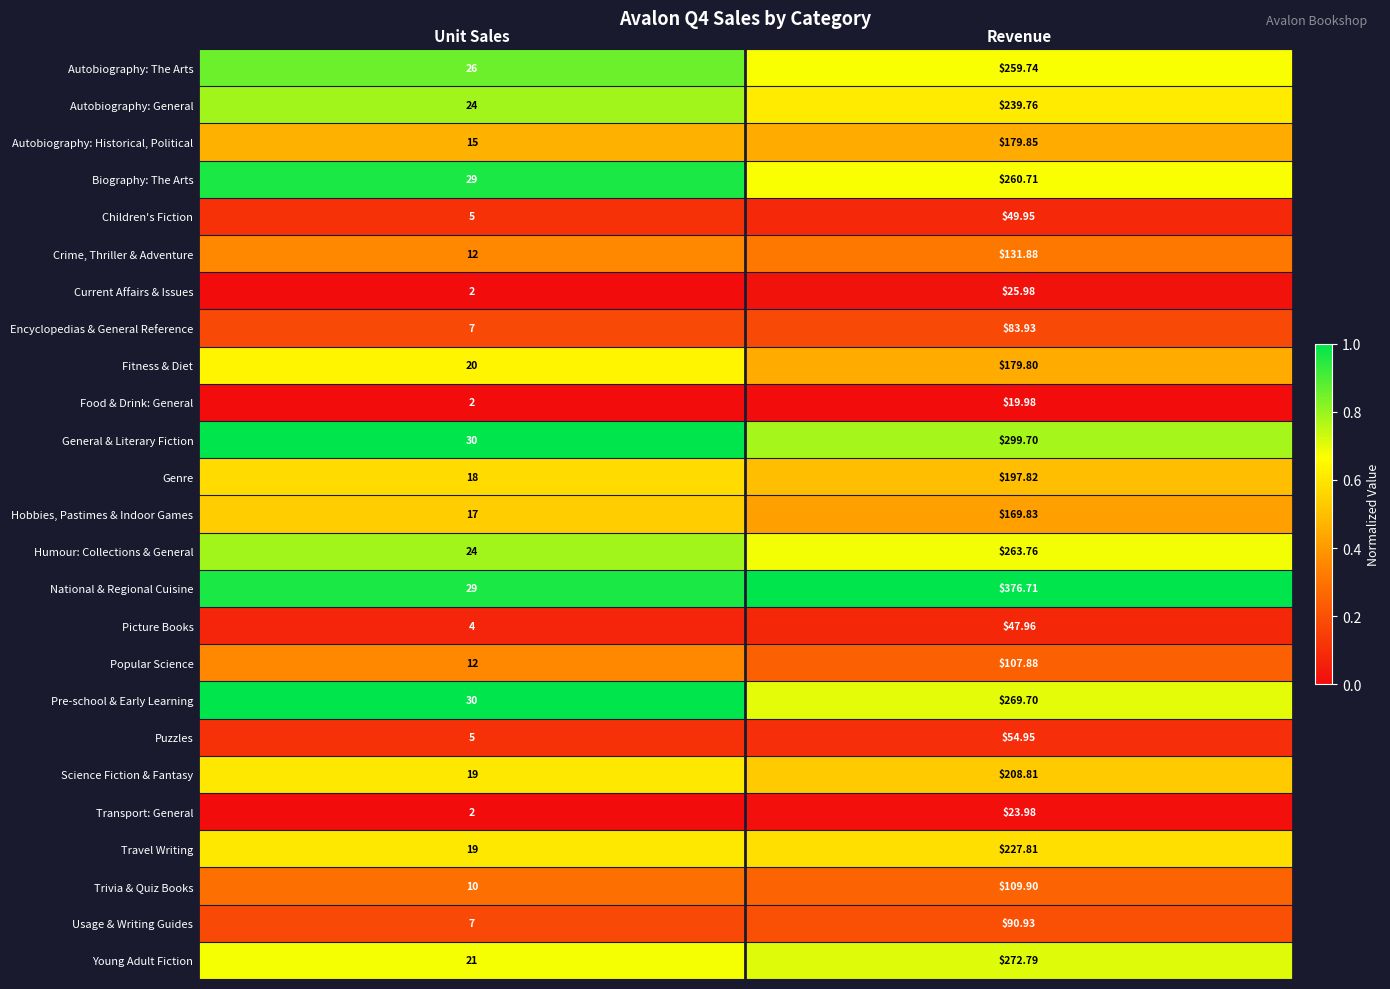

Where is Travel Writing nearest to the value 123?

Unit Sales